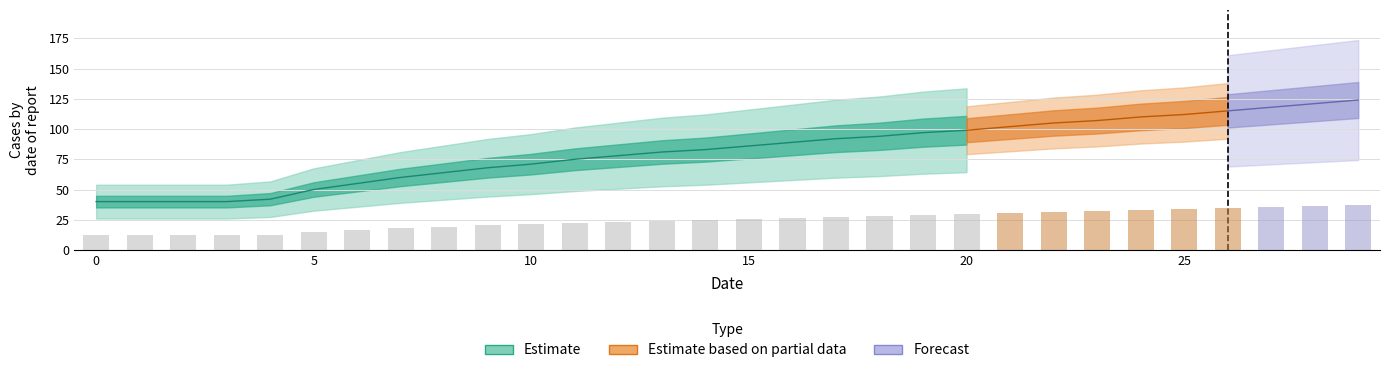

What is the smallest value displayed?

12.0